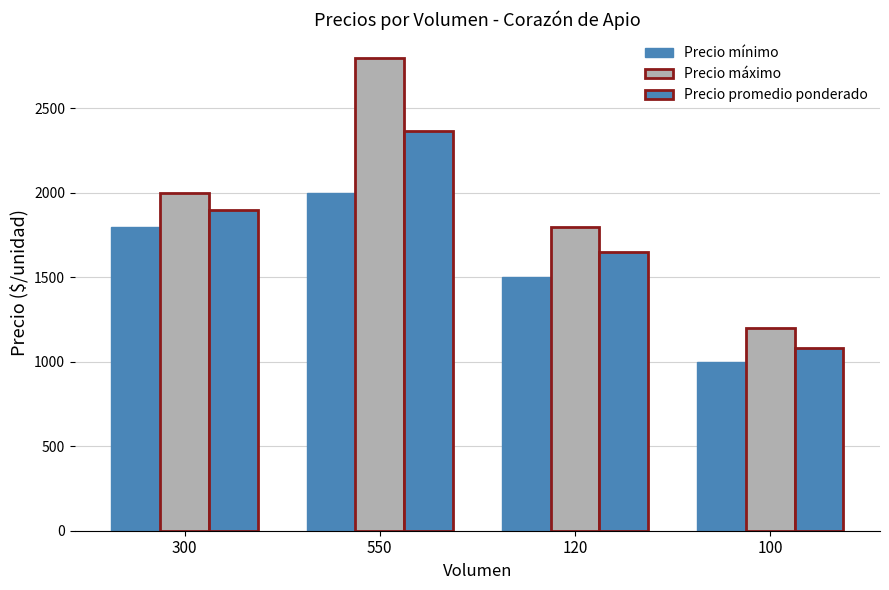

Which category has the highest value across all series?

550